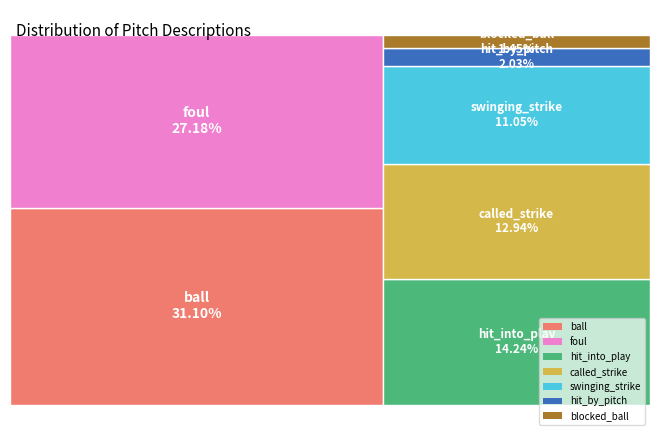

Rank the categories by value from highest to lowest.

ball, foul, hit_into_play, called_strike, swinging_strike, hit_by_pitch, blocked_ball